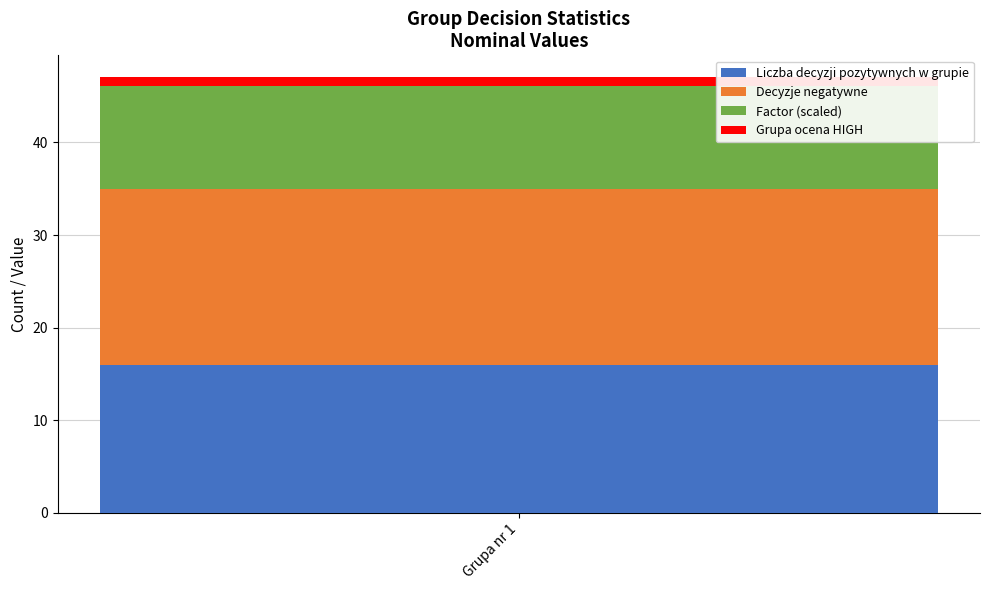

What is the maximum value for Liczba decyzji pozytywnych w grupie?

16.0